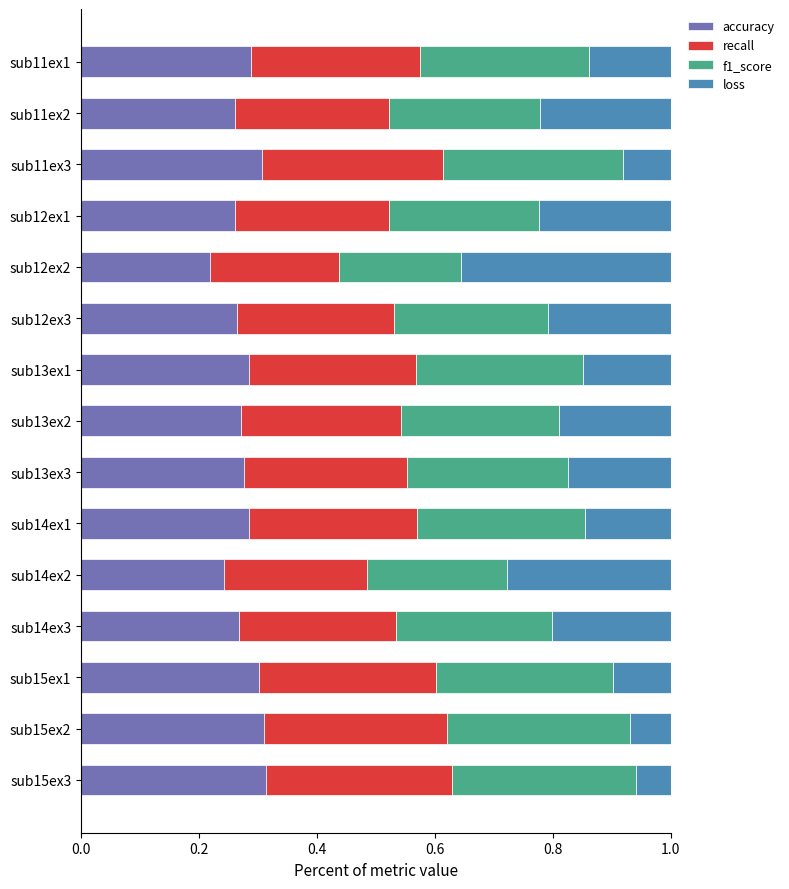

What is the total value across all series at sub13ex1?

1.0